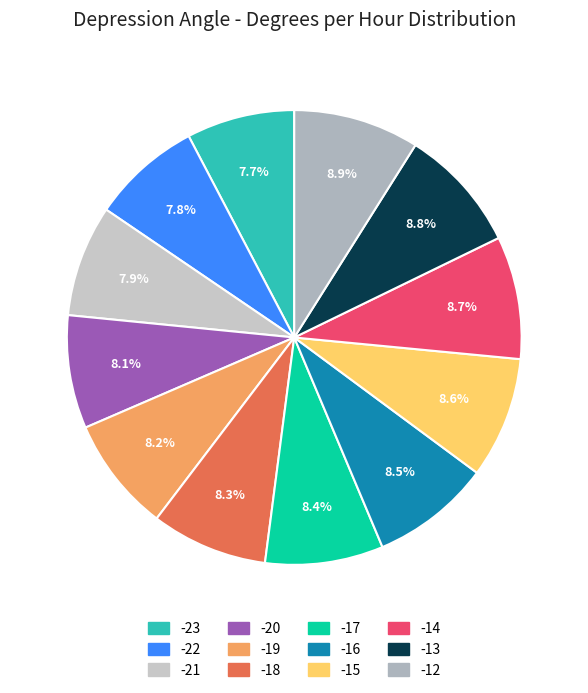

What percentage is NOT represented by -20?

91.9%